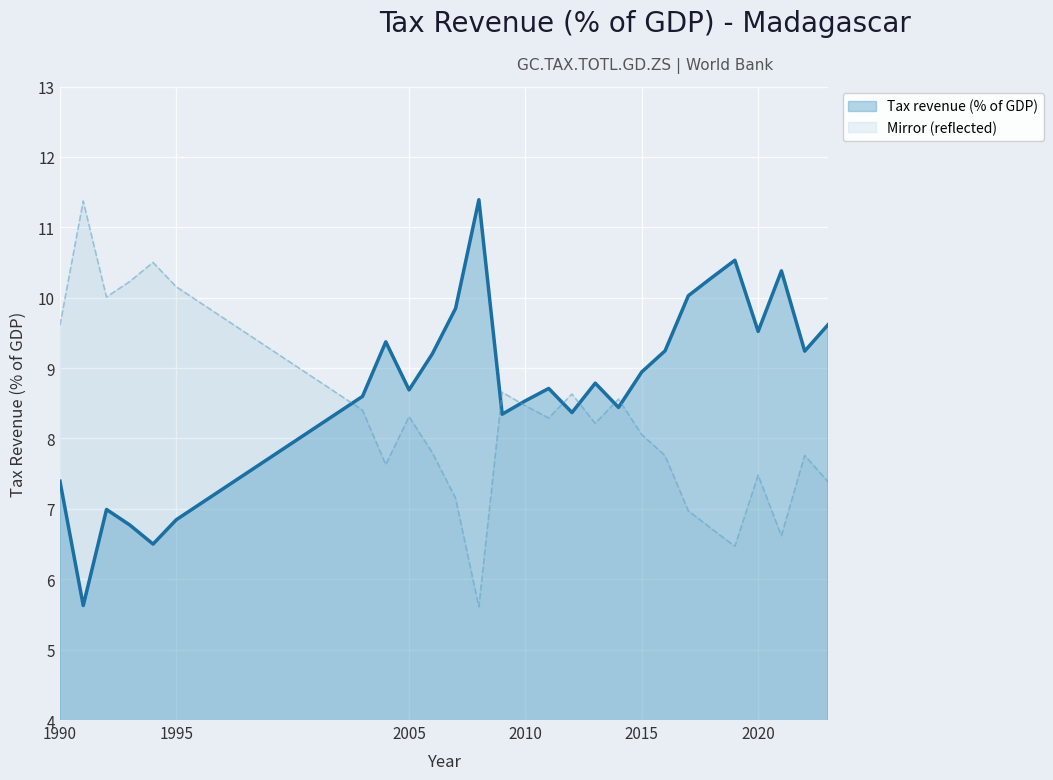

How many values in the Mirror (reflected) series exceed 8?

15